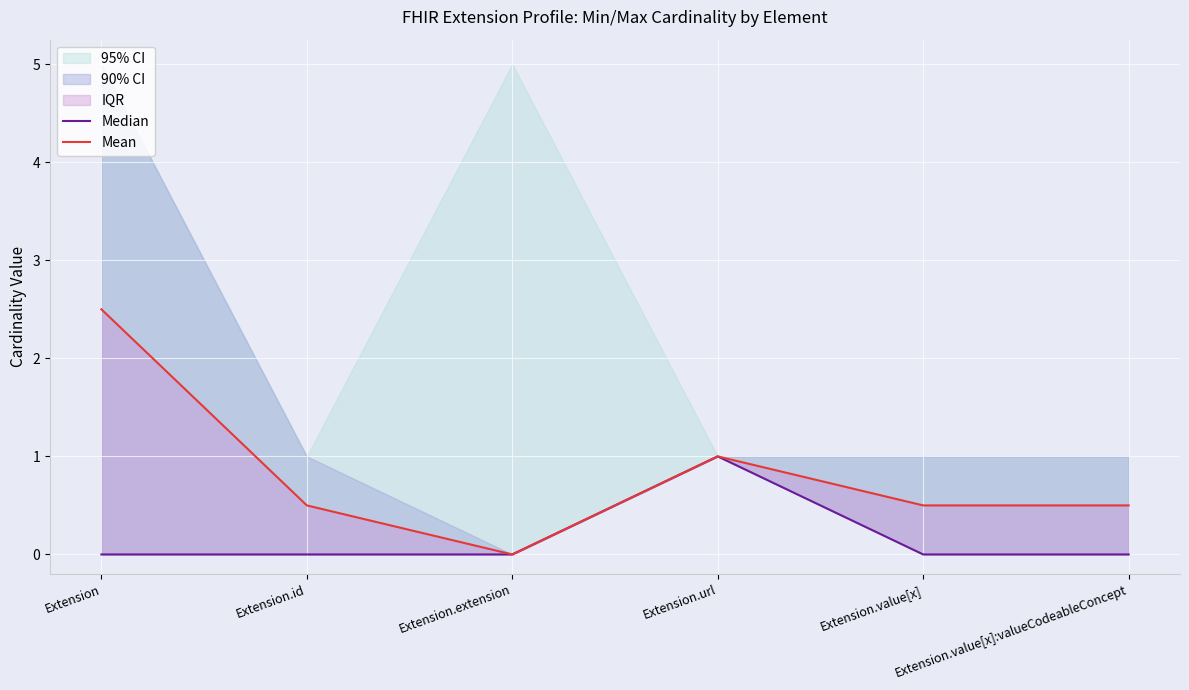

Read the Mean value at Extension.url.

1.0